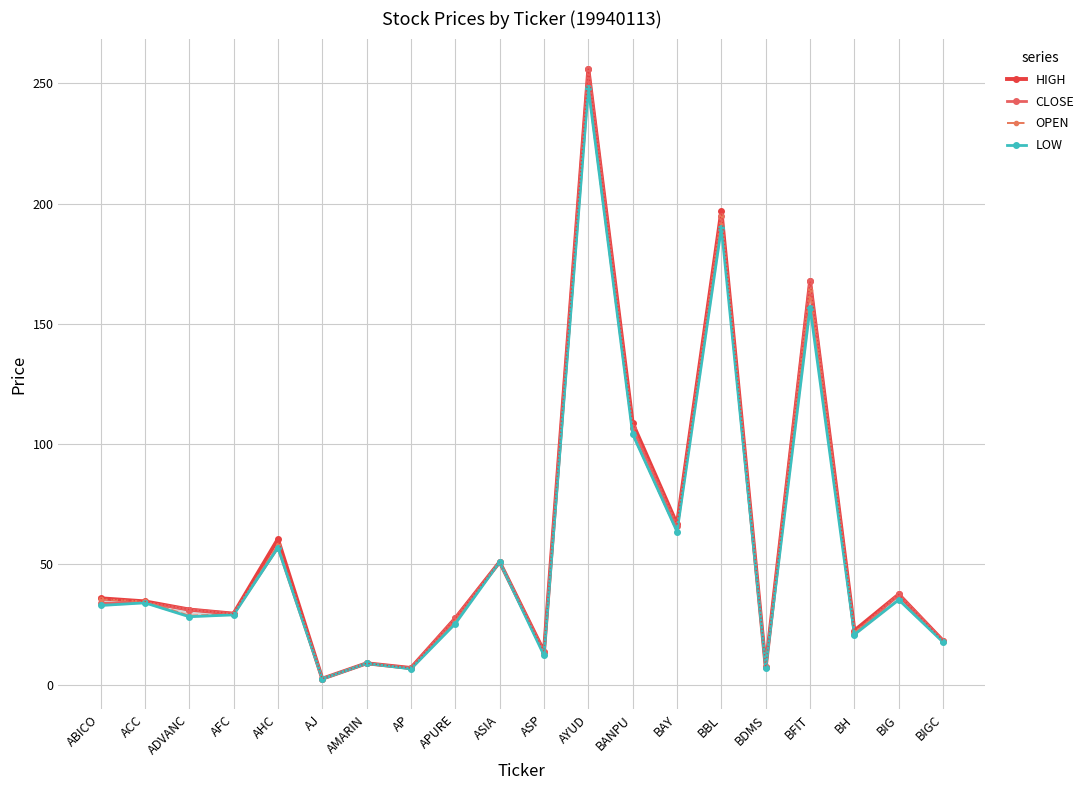

Which series has the largest total across all categories?

HIGH